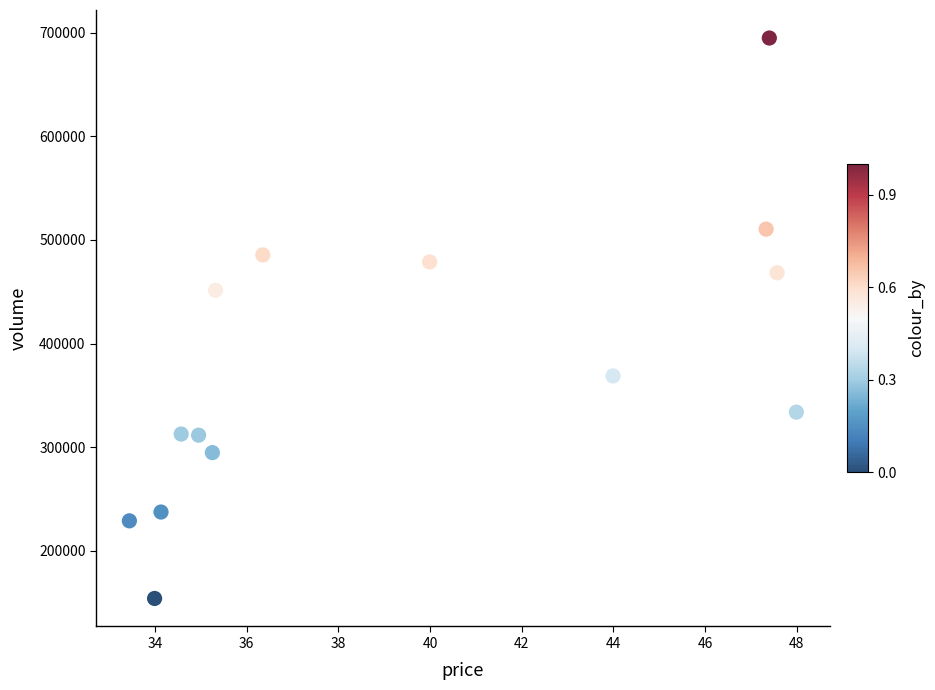

What Y value in the scatter plot is closest to 424397?

451353